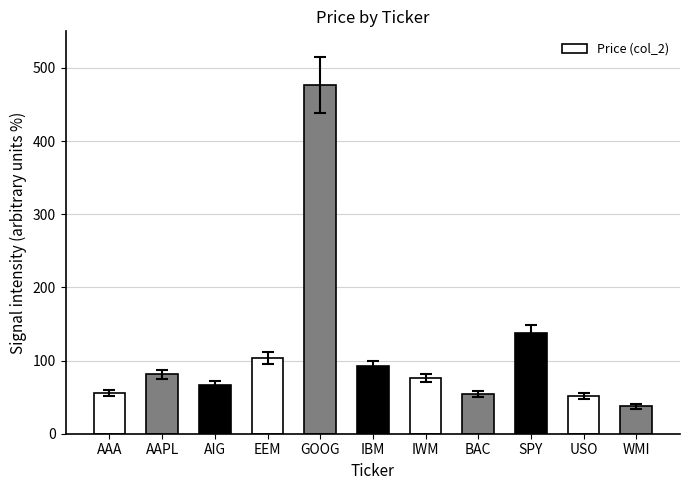

At which category does the chart reach its minimum across all series?

WMI